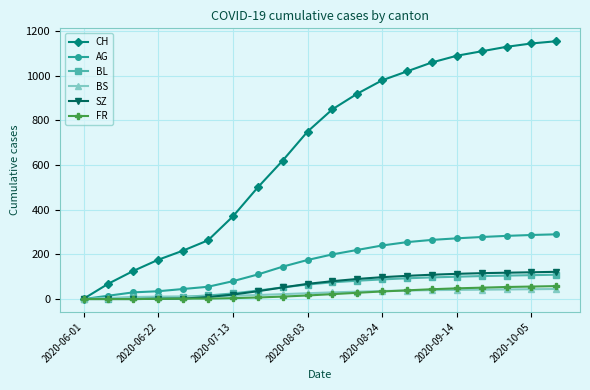

What is the maximum value for BL?

109